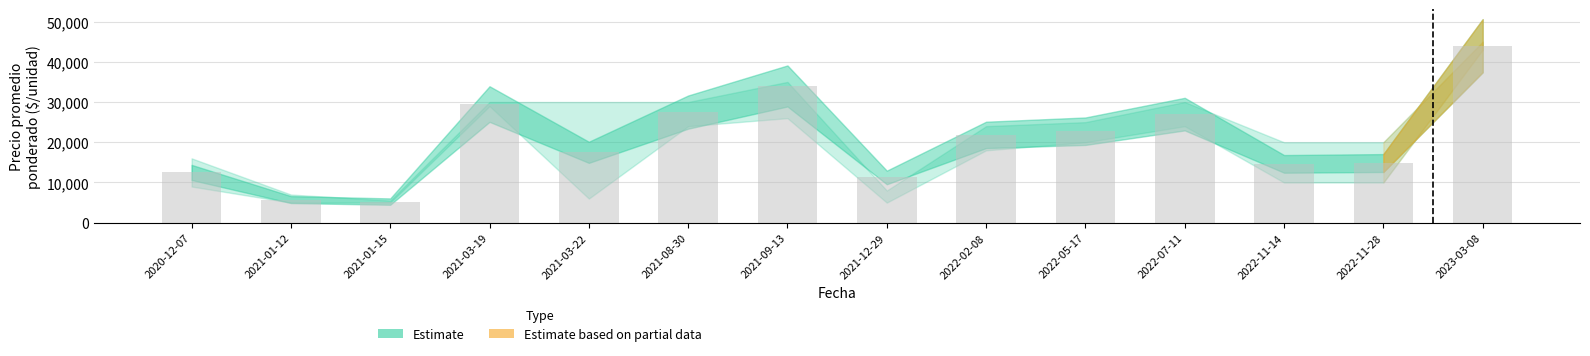

The value at 2021-03-19 is 29500. True or false?

True